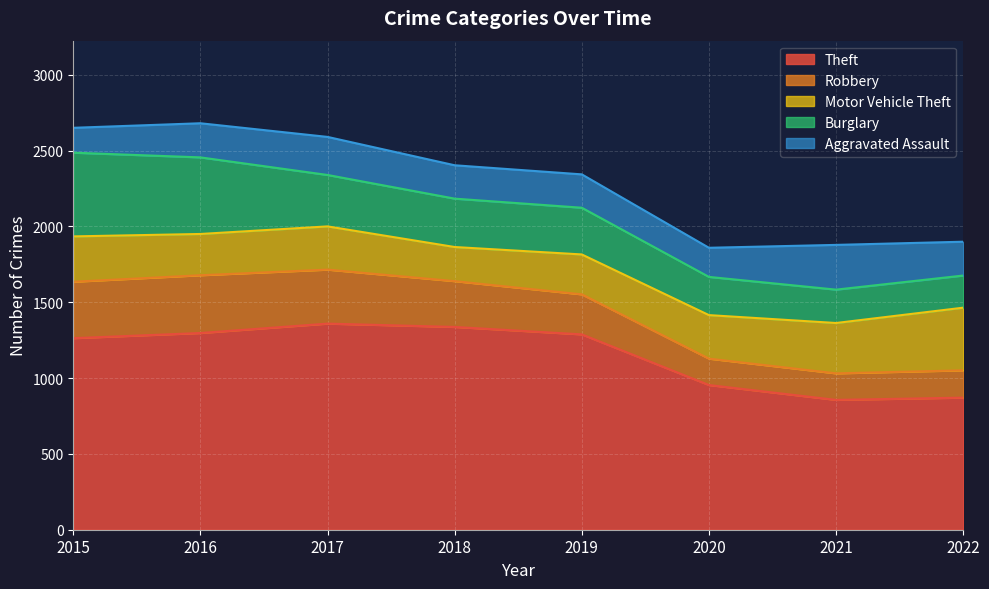

Is it true that Theft equals 856 at 2021?

True